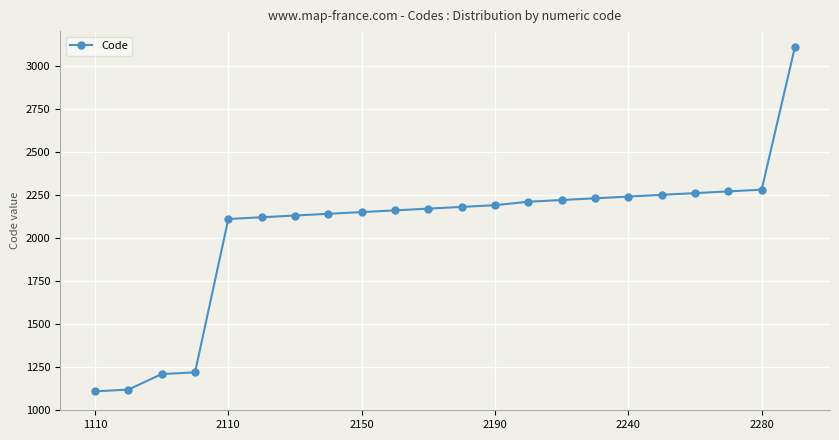

How many lines are shown in the chart?

1